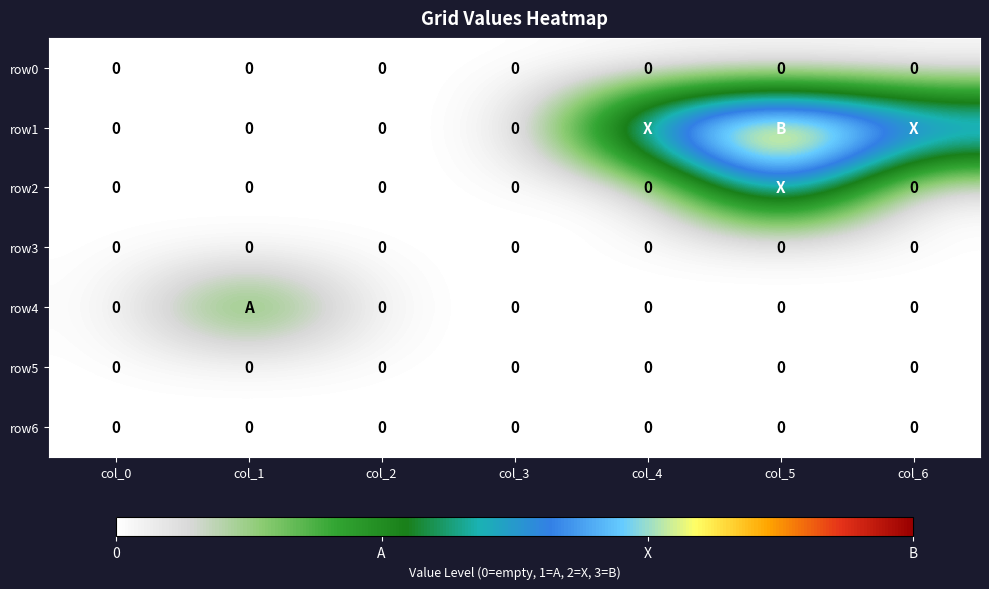

What is the maximum value shown in the chart?

3